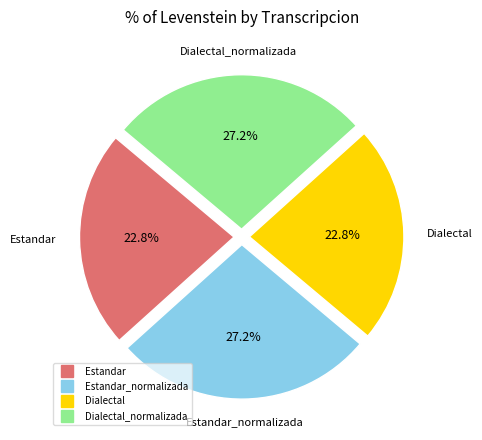

Is there any slice that represents more than half of the pie?

No